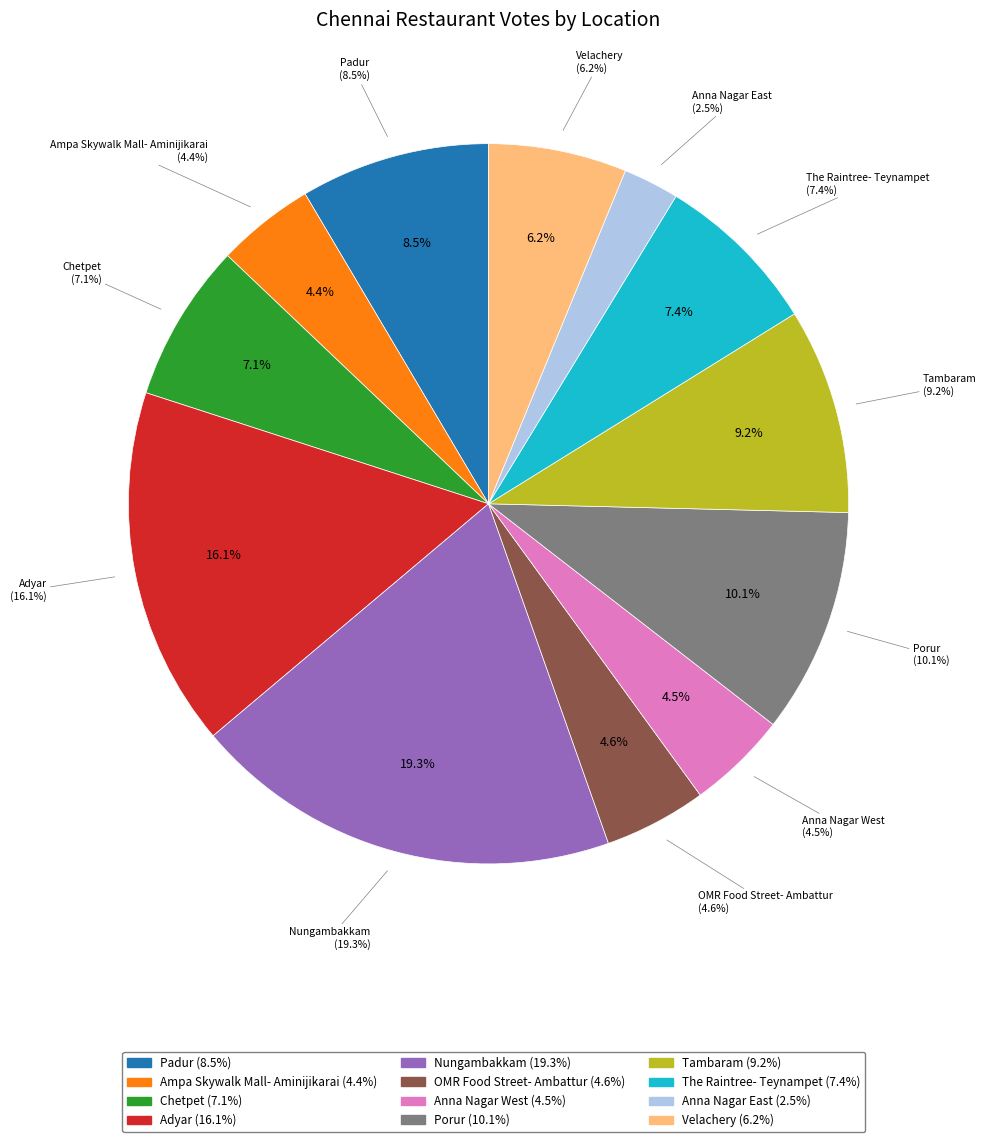

Does Anna Nagar West account for over 50% of the chart?

No